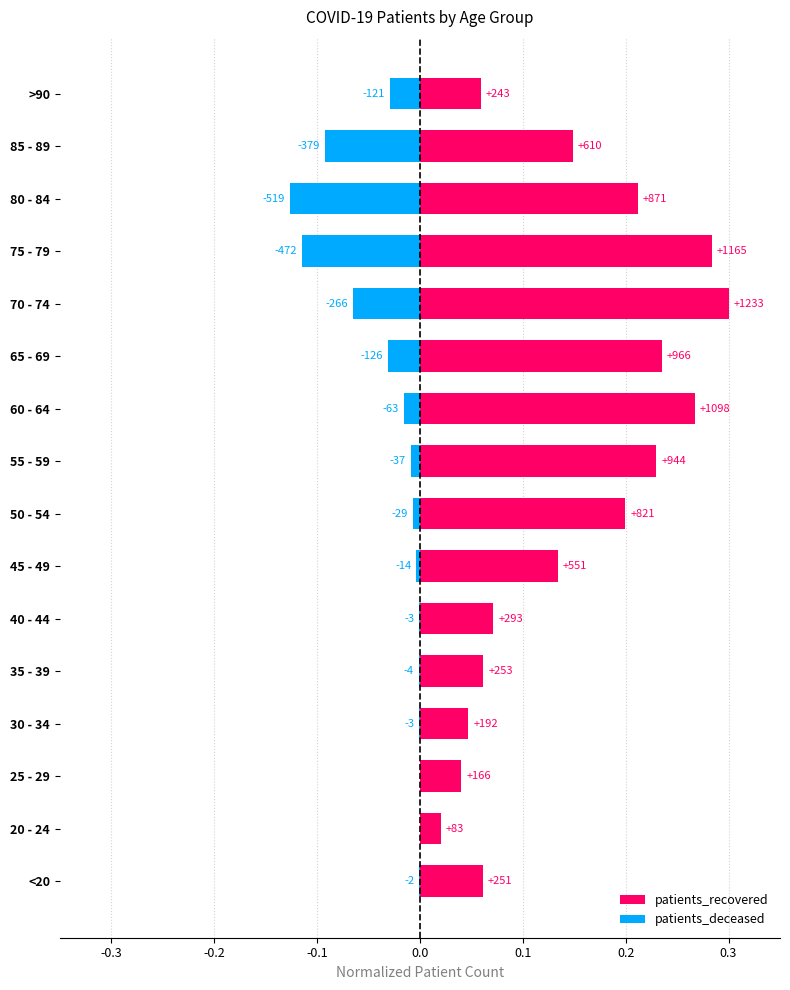

What is the difference between the maximum and minimum values in the patients_deceased series?

0.1